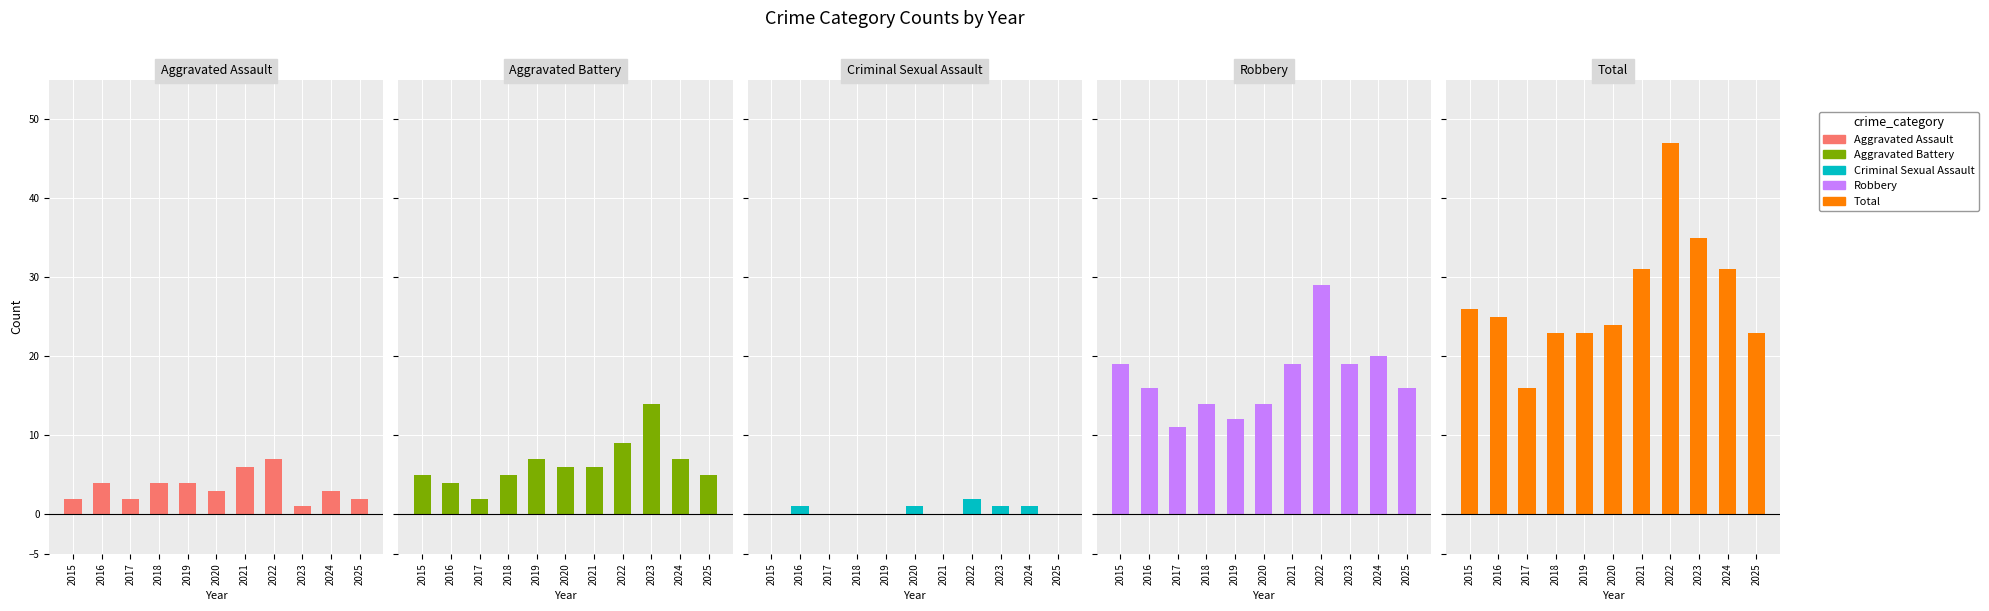

What is the difference between the highest and lowest values at 2020?

23